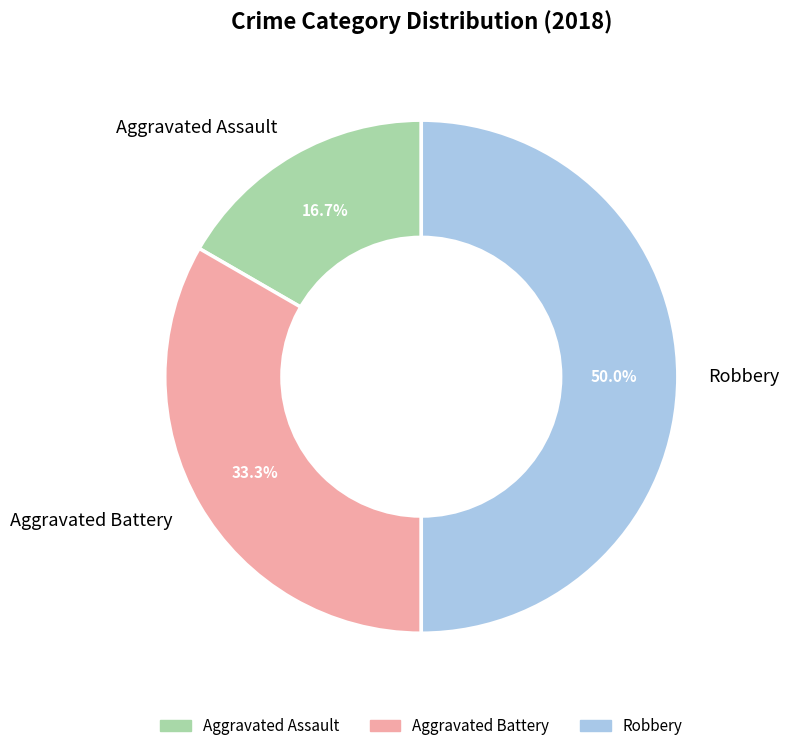

Which category has the smallest portion of the pie?

Aggravated Assault